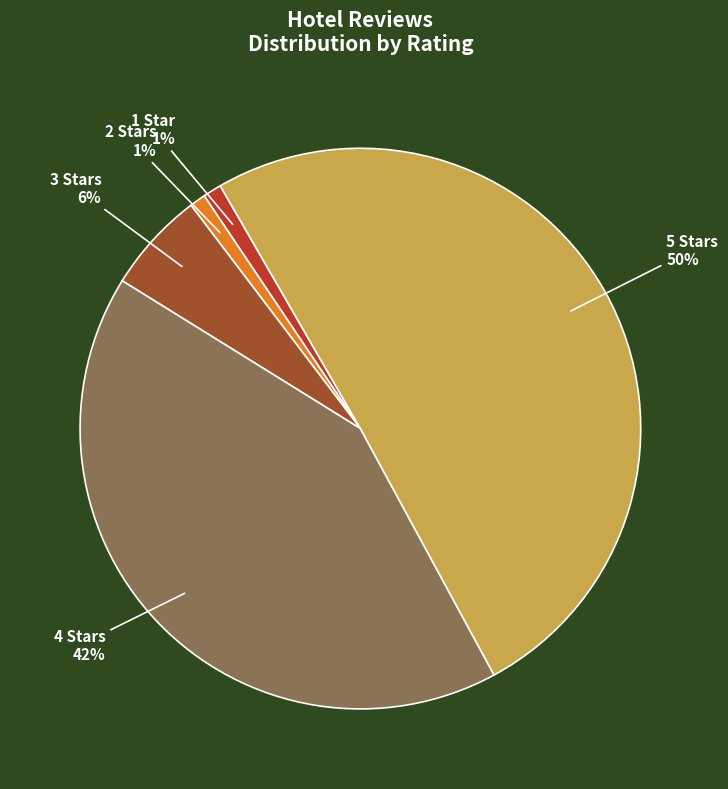

To the nearest percent, what is the average slice percentage?

20%